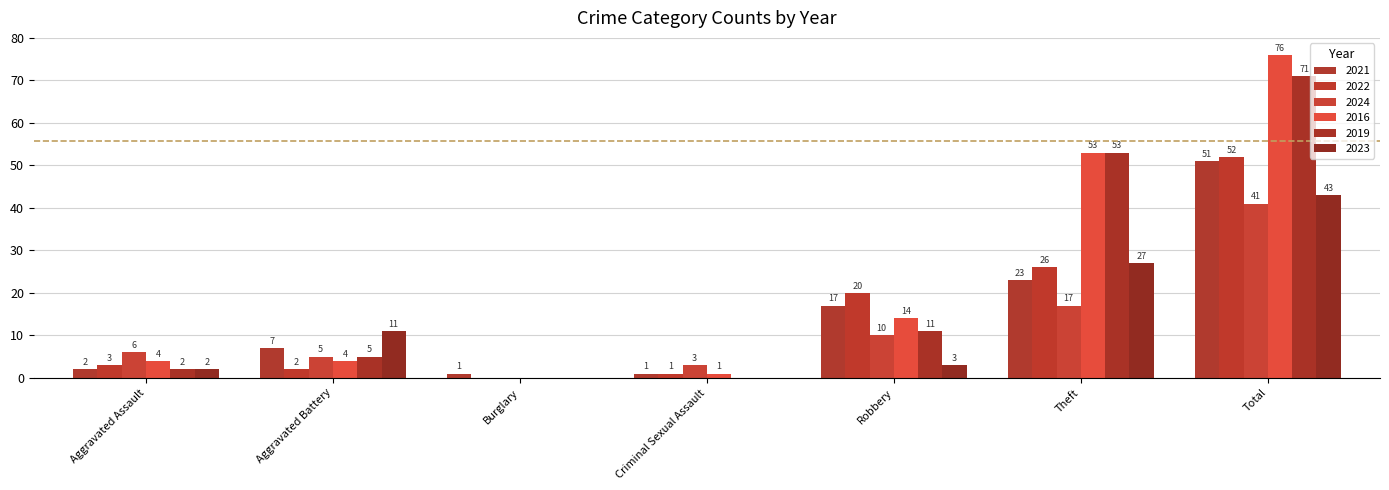

What position from the right is Aggravated Battery?

6